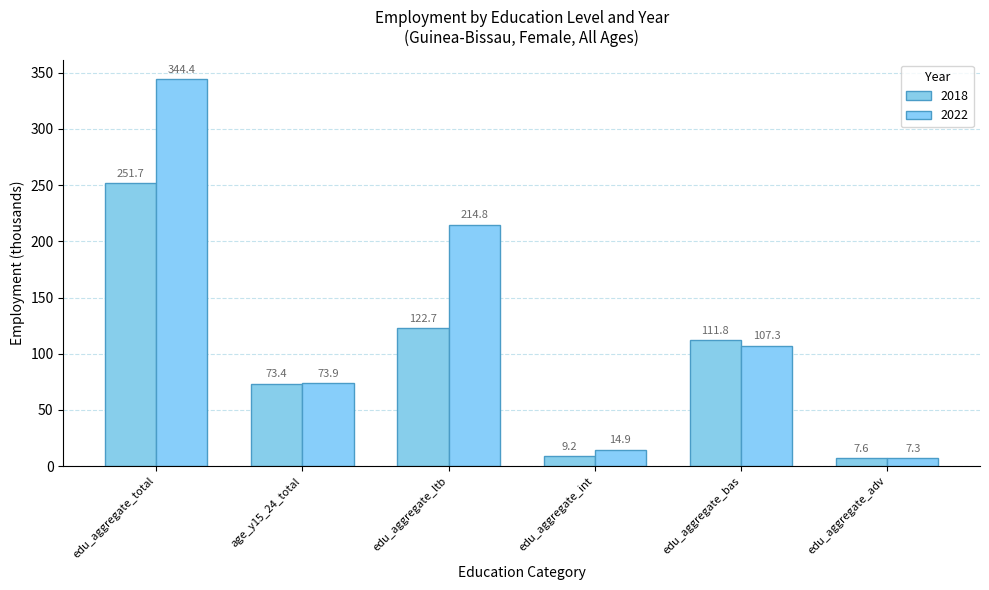

Rank the series at edu_aggregate_ltb from highest to lowest value.

2022, 2018